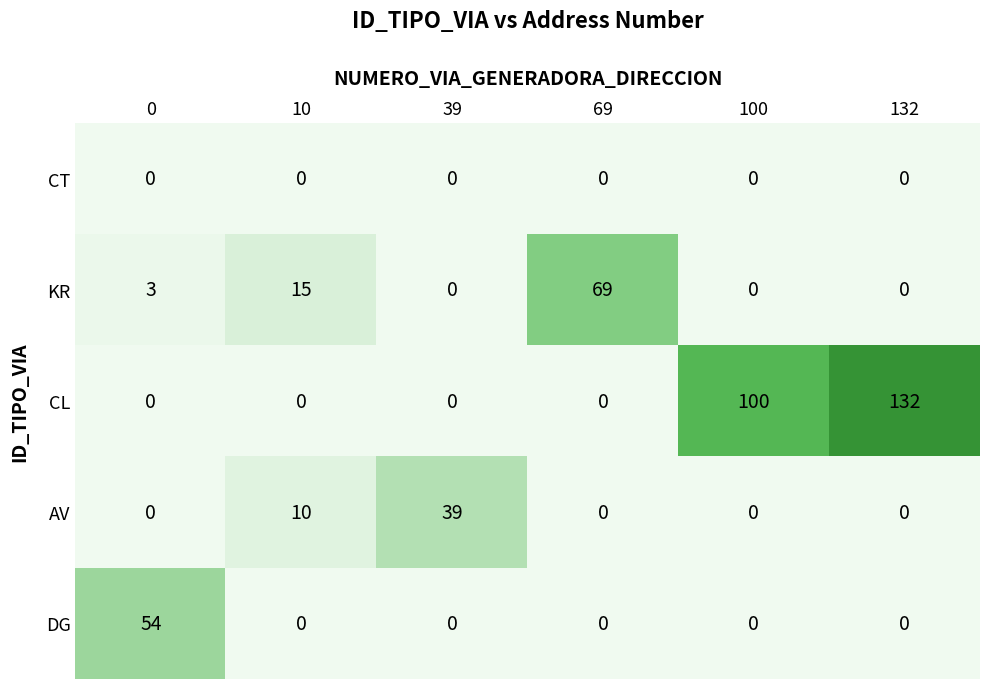

Is it true that KR equals -31 at 39?

False